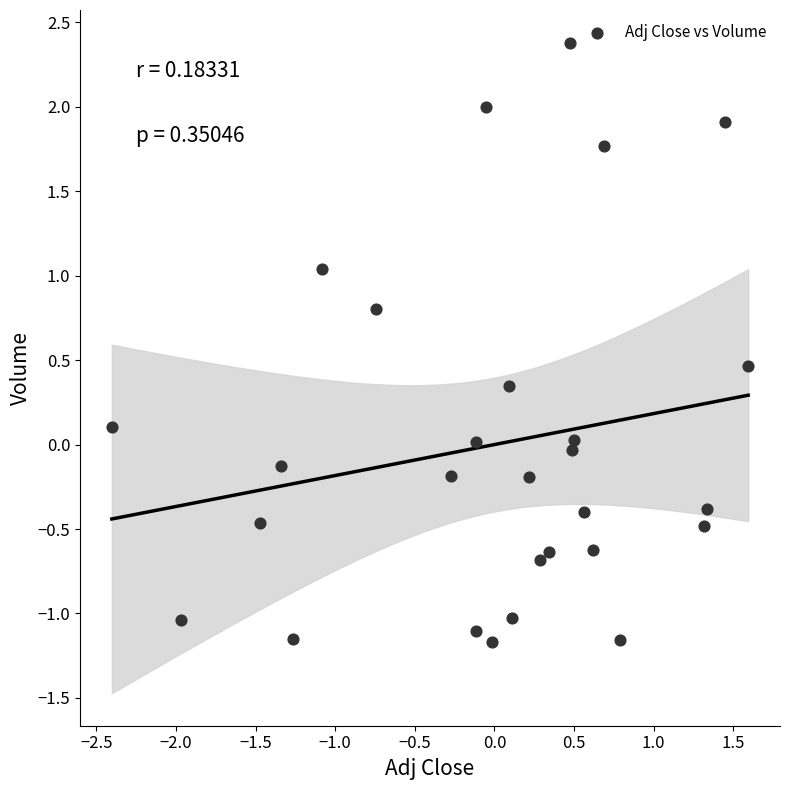

What is the range of Y values (max minus min)?

3.5